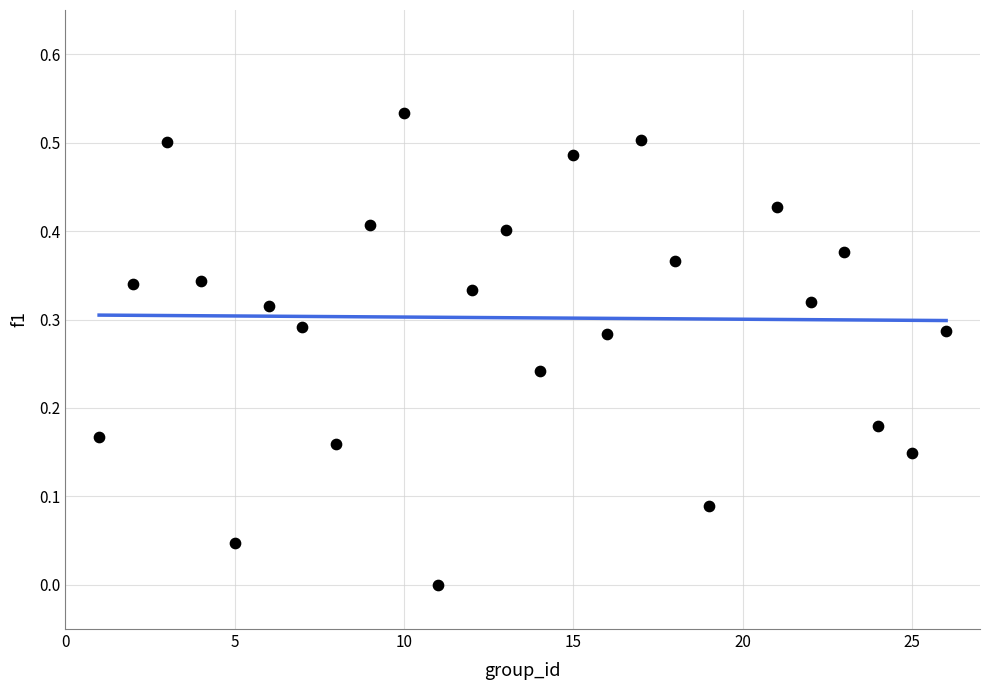

What is the range of X values (max minus min)?

25.0